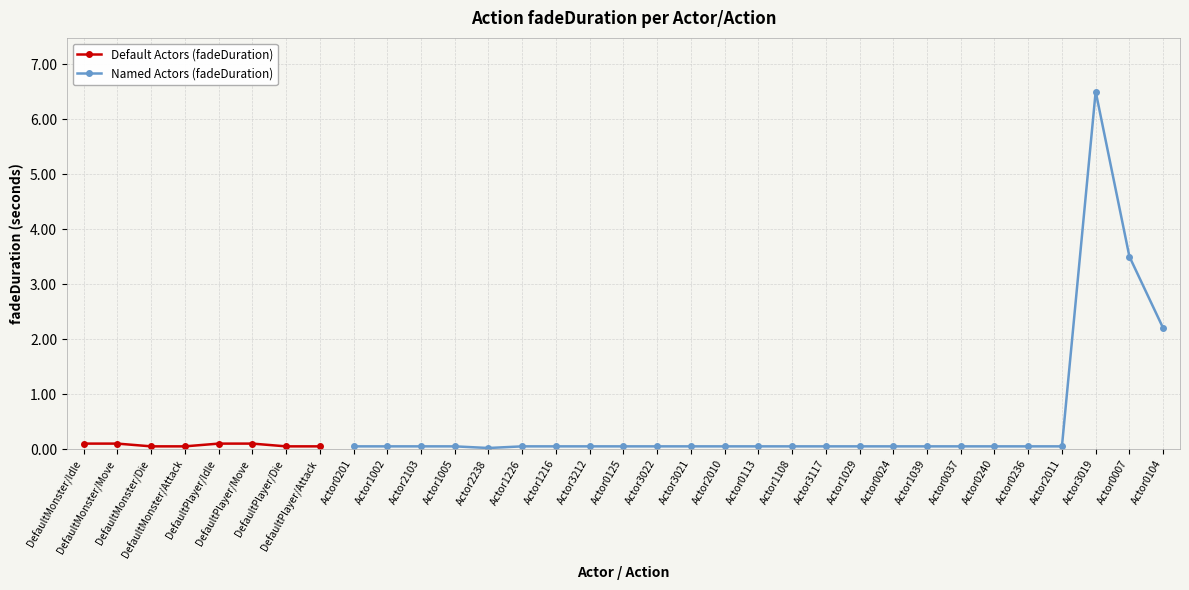

The chart shows a value of 0.1 at DefaultMonster/Attack. True or false?

False